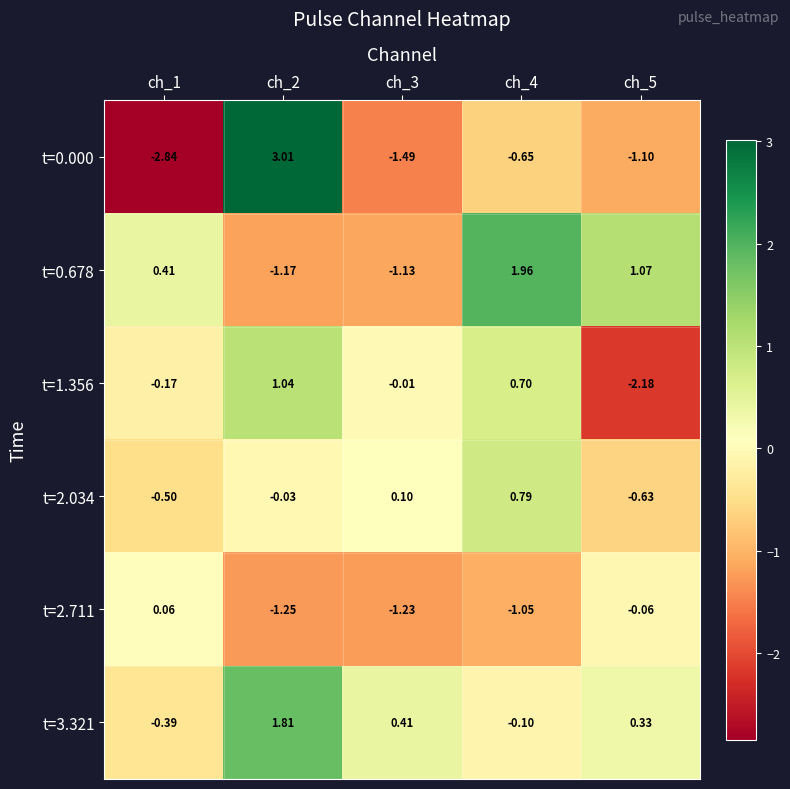

Is the value of t=0.000 at ch_1 greater than the value of t=0.678 at ch_1?

No